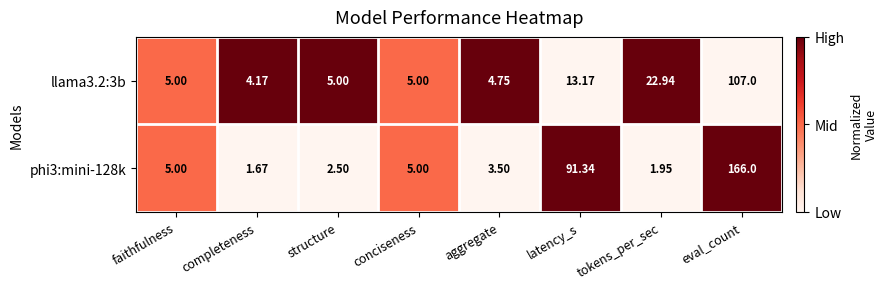

At which label does llama3.2:3b reach its peak?

eval_count